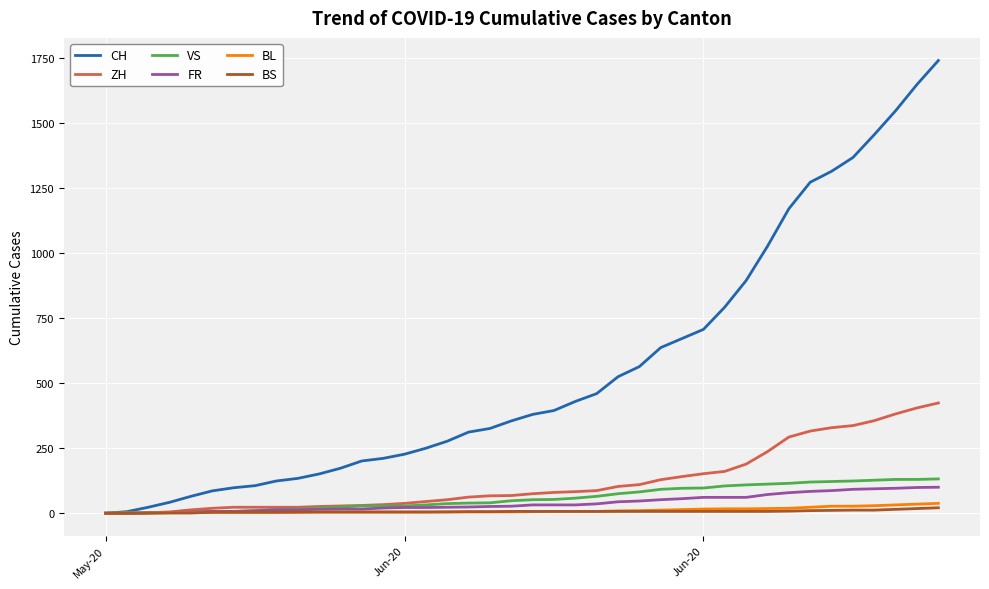

What is the greatest value displayed?

1741